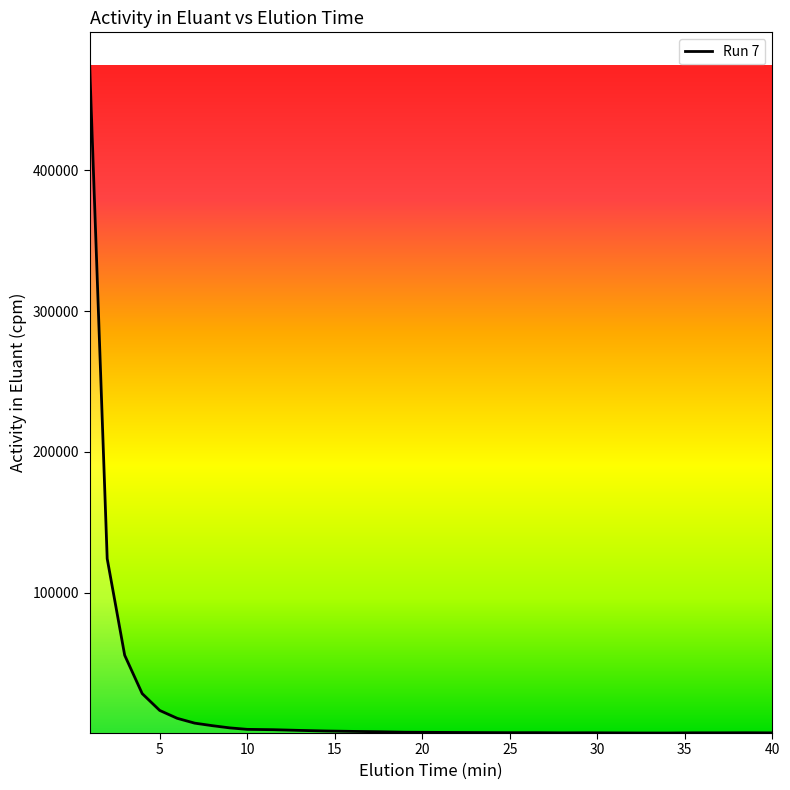

What is the maximum value shown in the chart?

474348.4